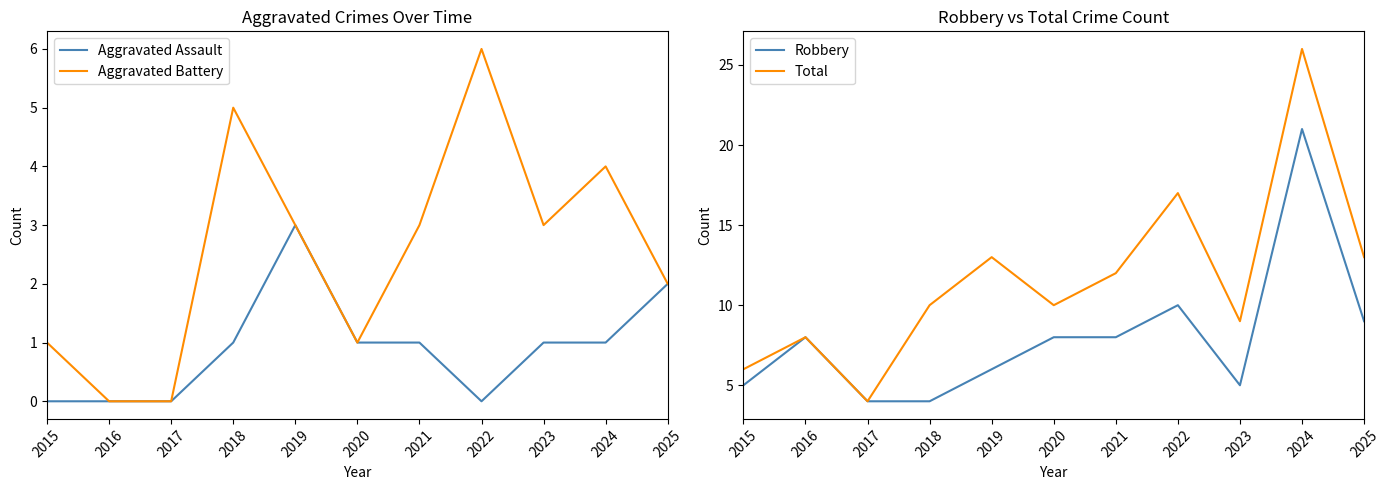

Reading right to left, list all the values displayed in this chart.

Aggravated Assault: 2025=2	2024=1	2023=1	2022=0	2021=1	2020=1	2019=3	2018=1	2017=0	2016=0	2015=0
Aggravated Battery: 2025=2	2024=4	2023=3	2022=6	2021=3	2020=1	2019=3	2018=5	2017=0	2016=0	2015=1
Robbery: 2025=9	2024=21	2023=5	2022=10	2021=8	2020=8	2019=6	2018=4	2017=4	2016=8	2015=5
Total: 2025=13	2024=26	2023=9	2022=17	2021=12	2020=10	2019=13	2018=10	2017=4	2016=8	2015=6